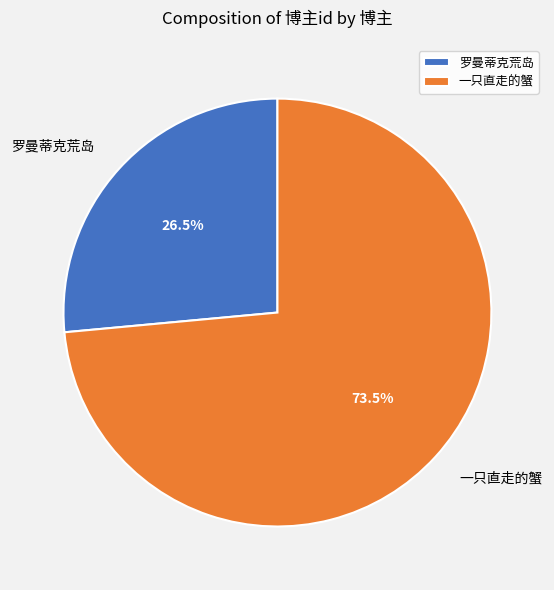

Count the number of slices in the pie.

2